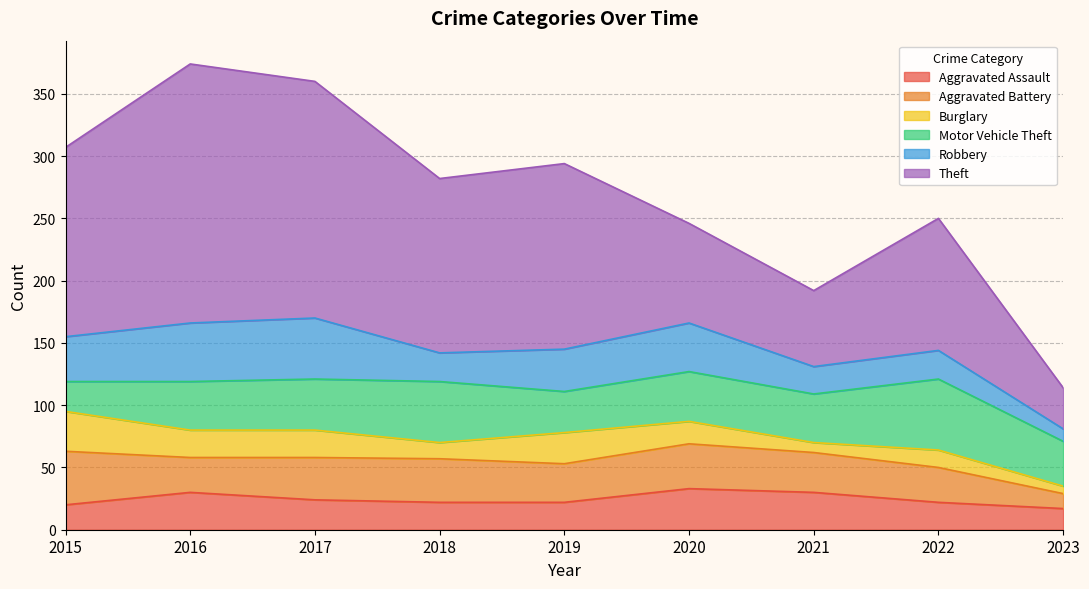

Is the value of Motor Vehicle Theft at 2021 greater than the value of Burglary at 2019?

Yes